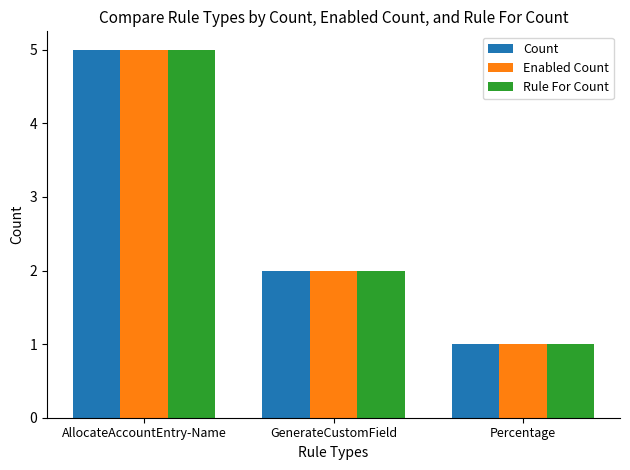

What is the difference between the maximum and minimum values in the Rule For Count series?

4